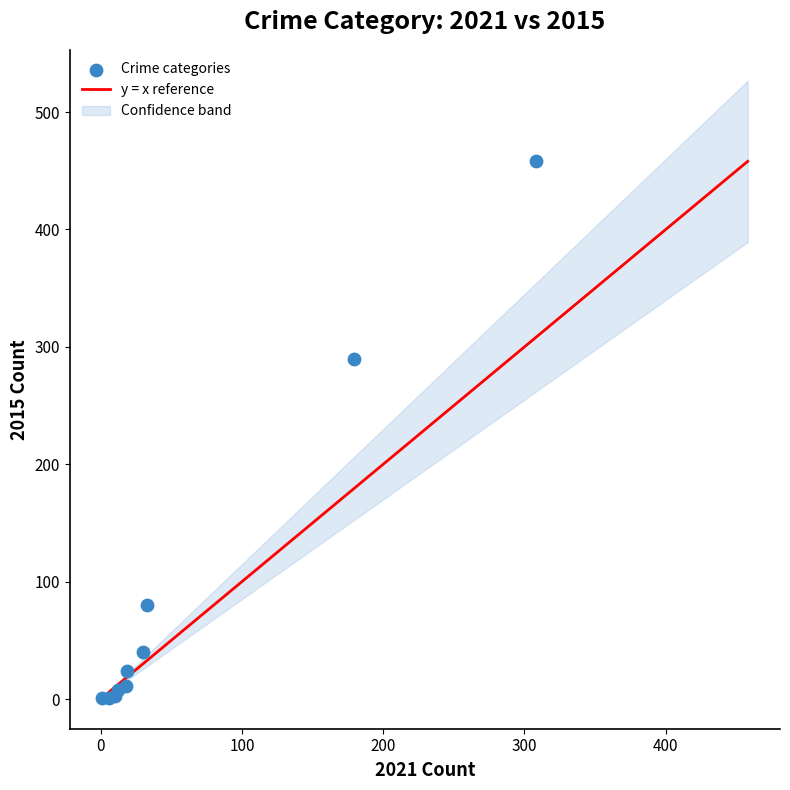

What Y value in the scatter plot is closest to 229?

290